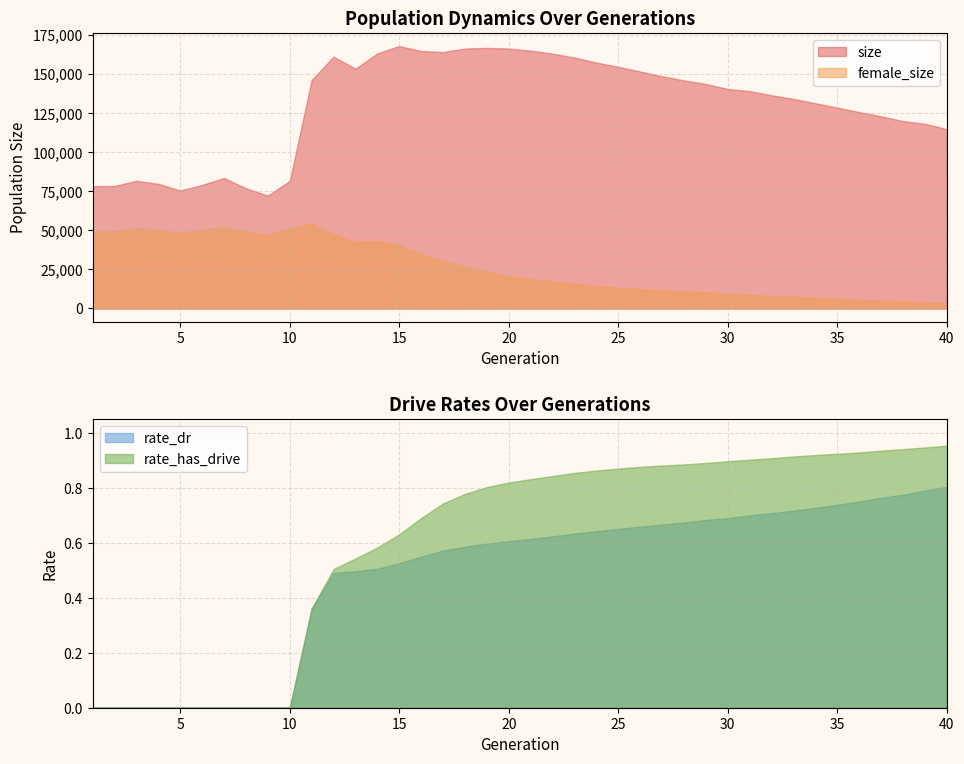

How many lines are shown in the chart?

4